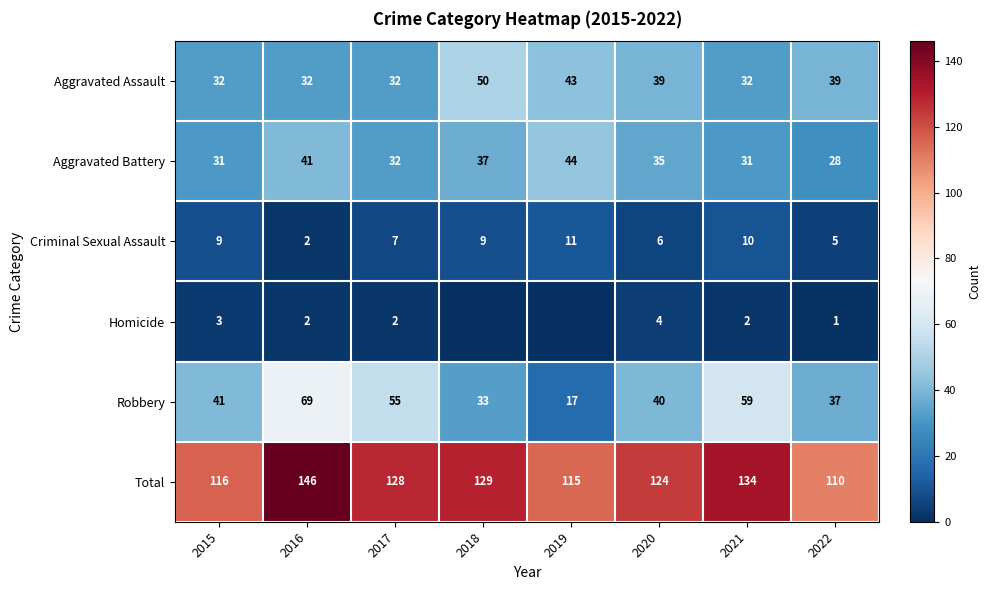

True or false: Aggravated Assault has a value of 39 at 2020.

True